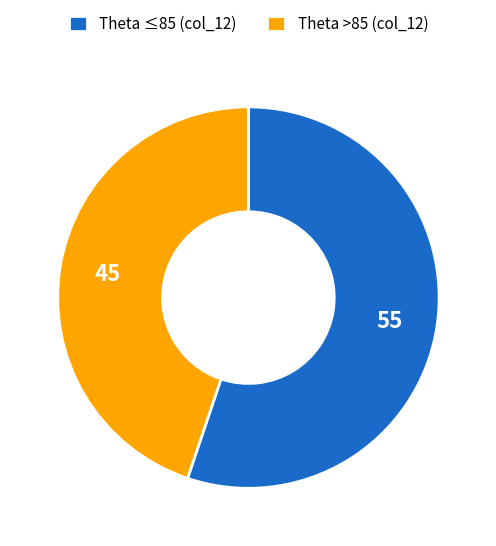

Which slice represents more than half of the pie?

Theta ≤85 (col_12)